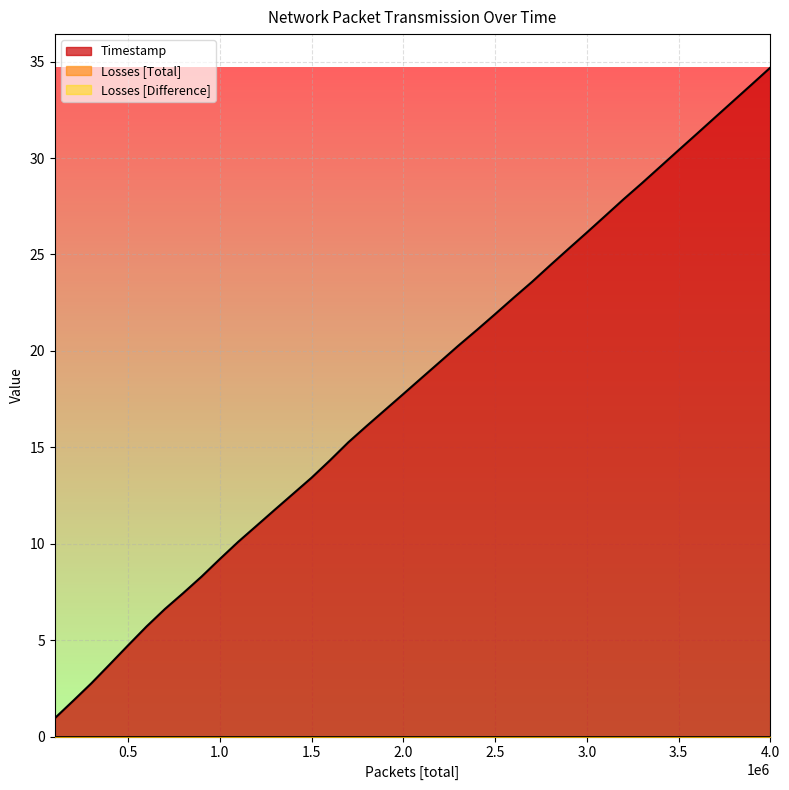

At which category is the sum across all series the highest?

39